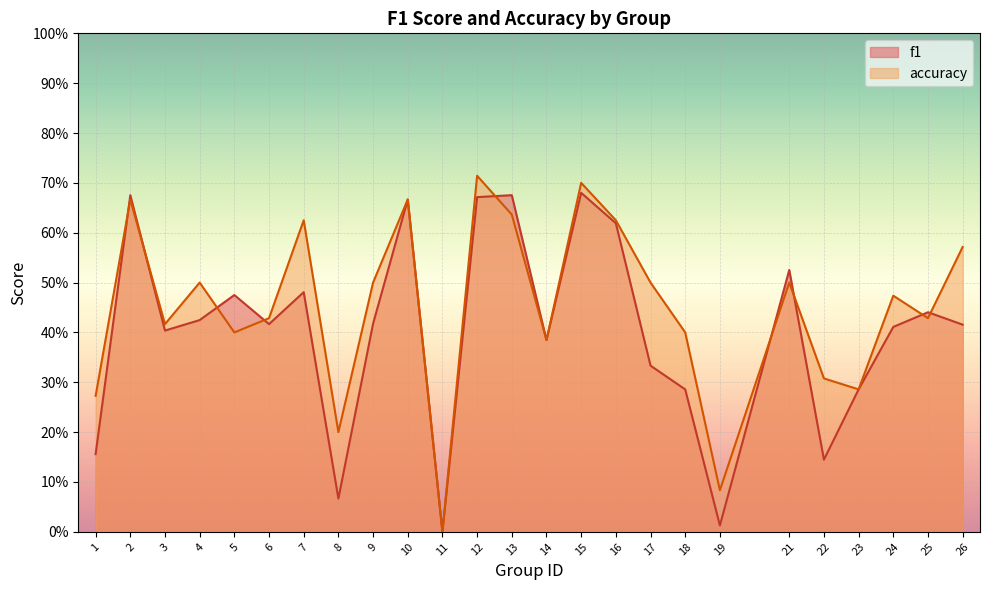

True or false: accuracy has more than 1 points higher than both neighbors.

True